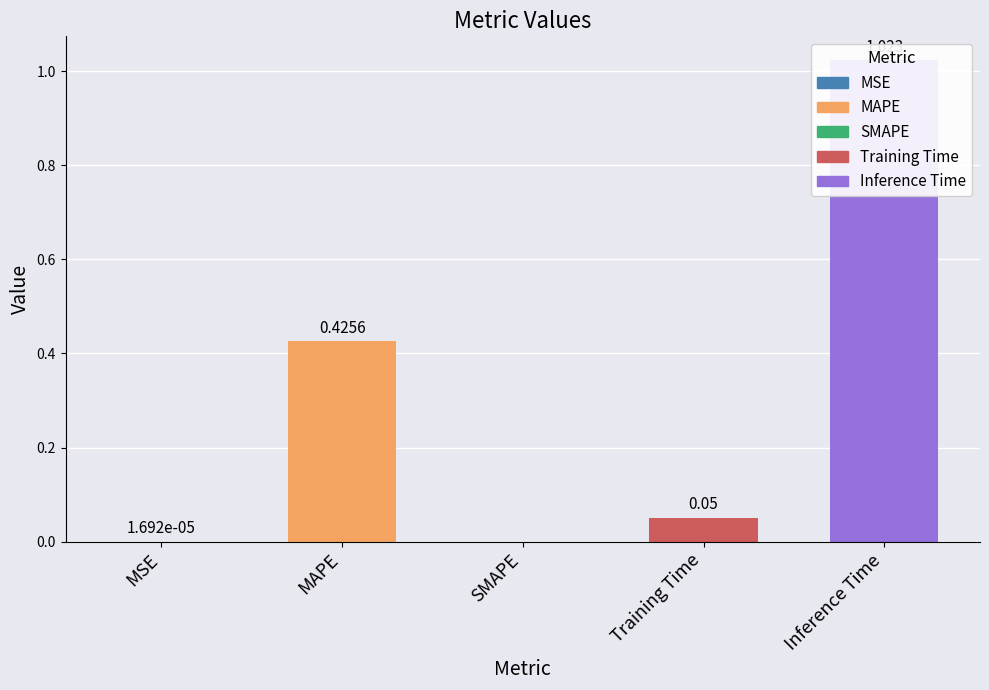

How many bars are there in total?

5